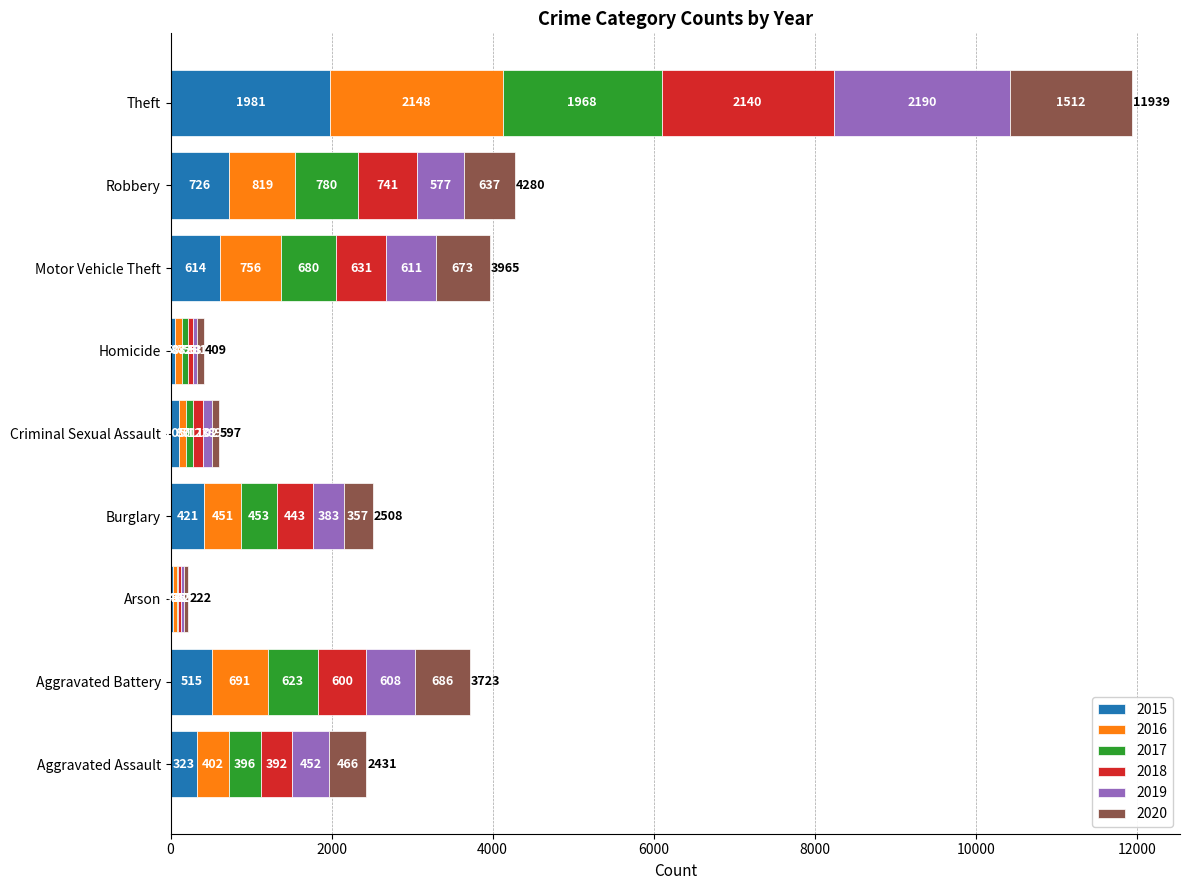

What is the highest value of the 2015 series?

1981